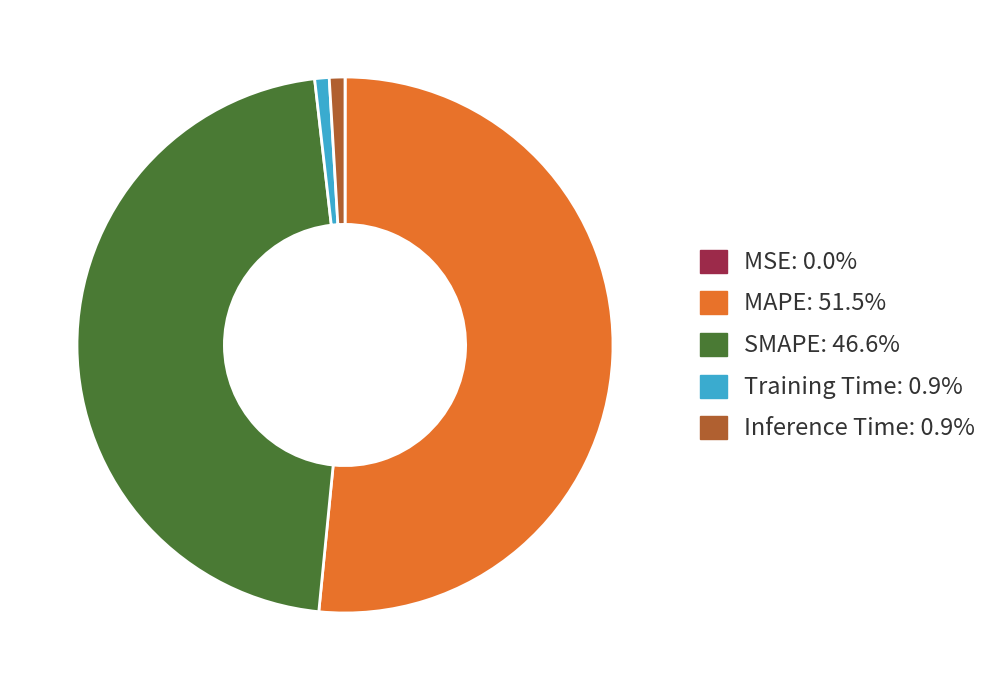

Is there any slice that represents more than half of the pie?

Yes